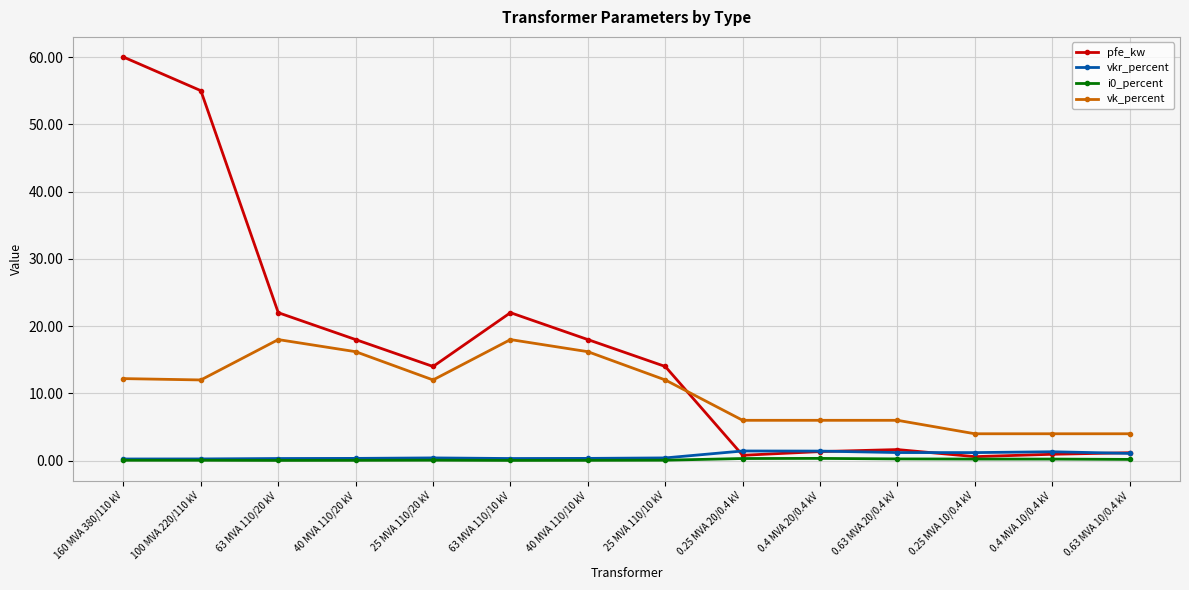

True or false: vk_percent and vkr_percent intersect in this chart.

False